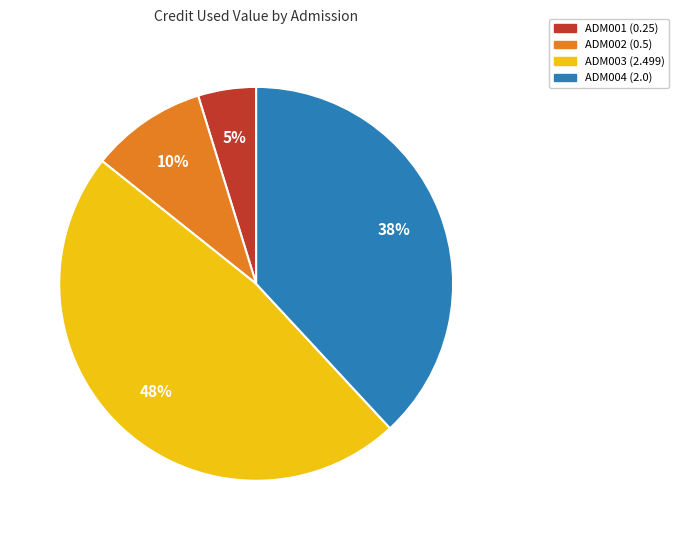

Which slice is the largest?

ADM003